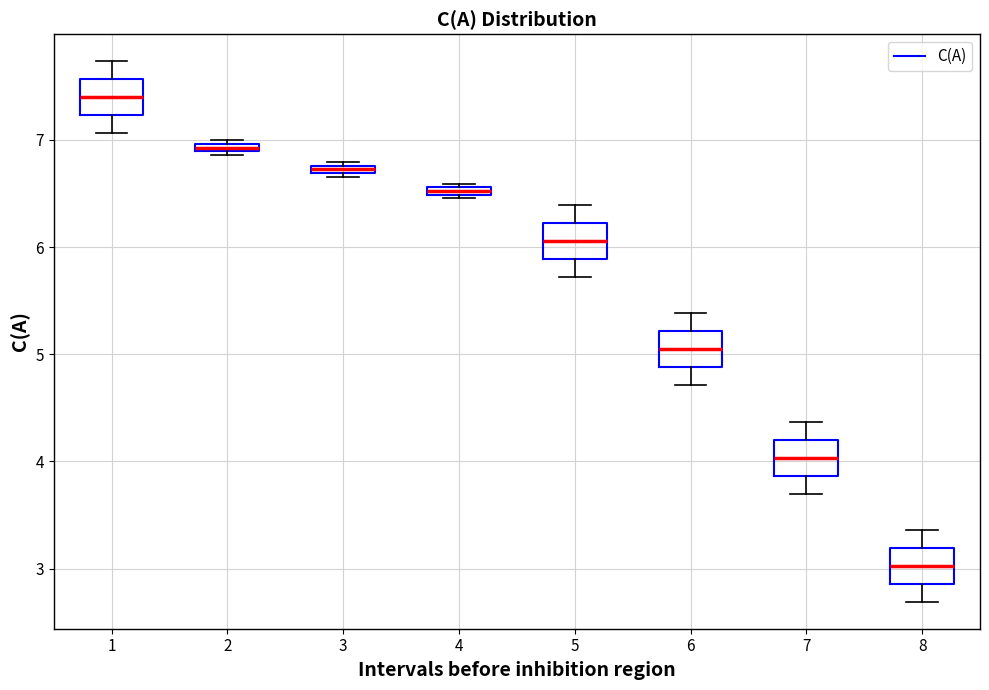

Where does the upper whisker of the box at x = 6 end on the y-axis? The values are not printed on the chart, so give them approximately, as read against the axis.

5.4